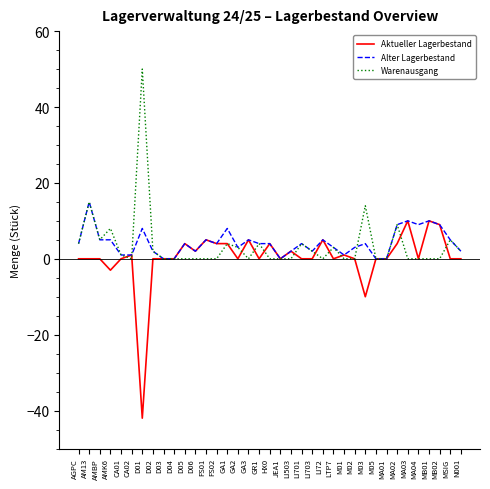

Which series ends up on top after the final intersection of Aktueller Lagerbestand and Warenausgang?

Warenausgang